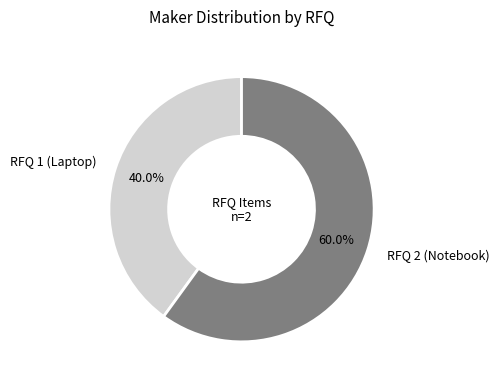

To the nearest percent, what is the difference between the RFQ 2 (Notebook) and RFQ 1 (Laptop) slice percentages?

20%